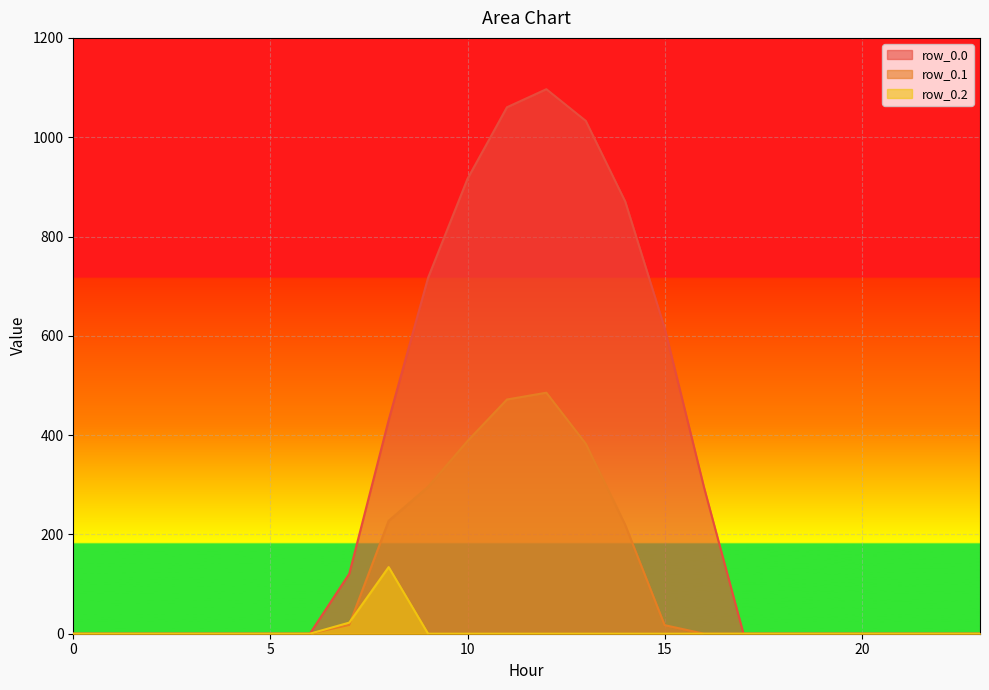

How many series are shown in this chart?

3